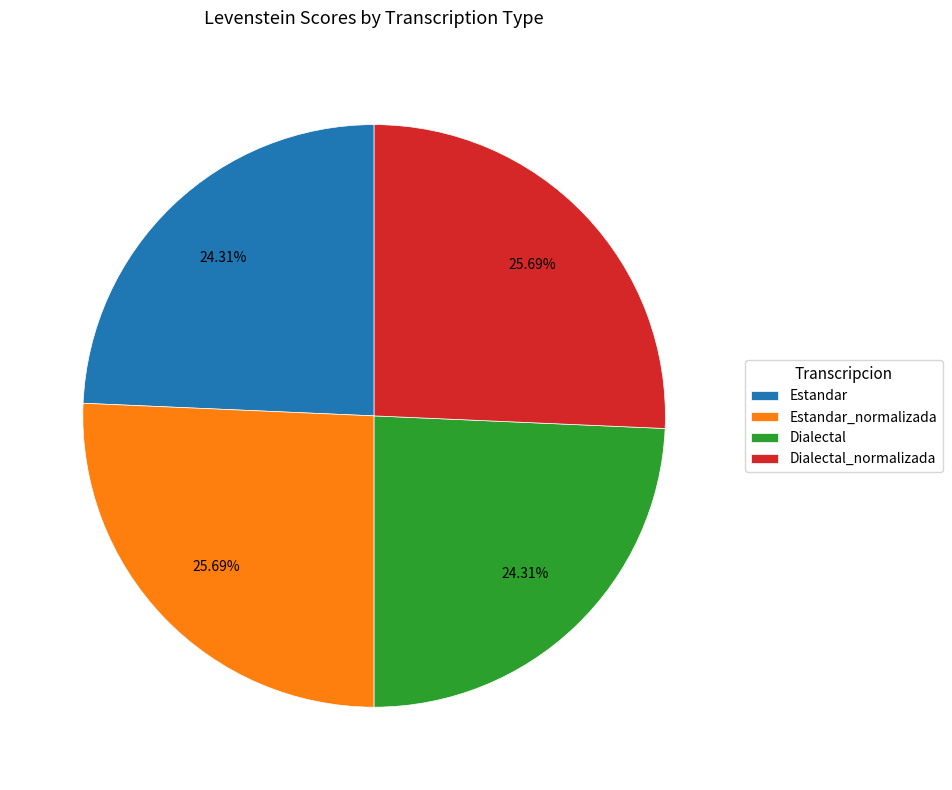

Combined, what portion of the pie is Dialectal_normalizada and Estandar?

50.0%